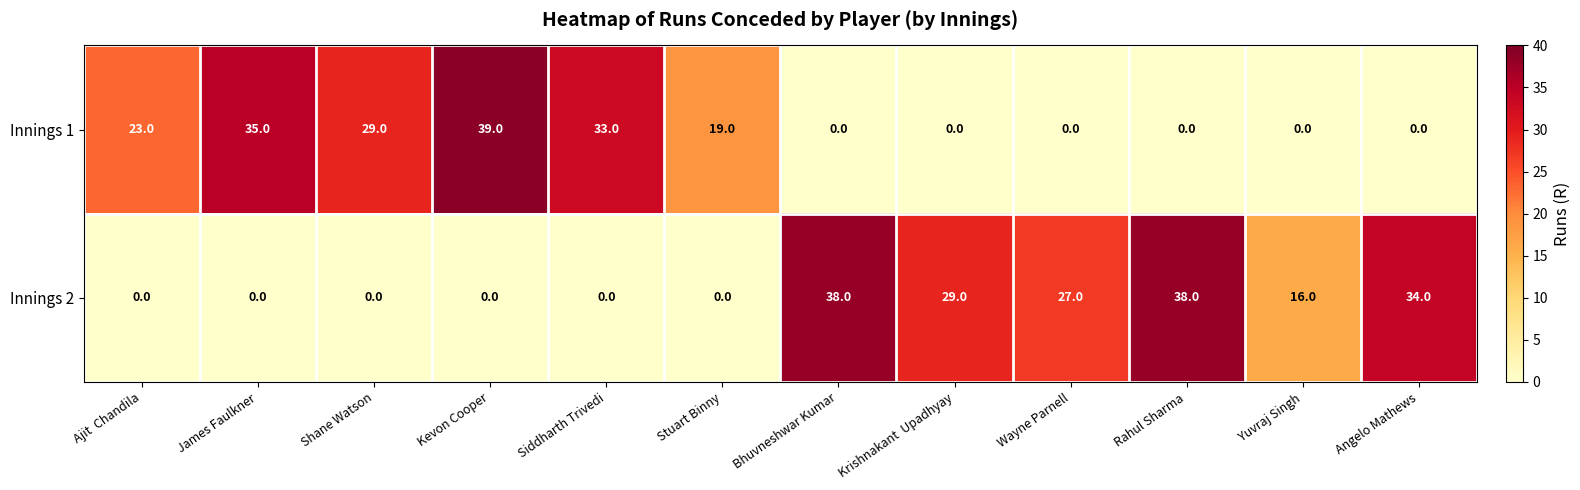

The value of Innings 1 at Kevon Cooper is 17. True or false?

False